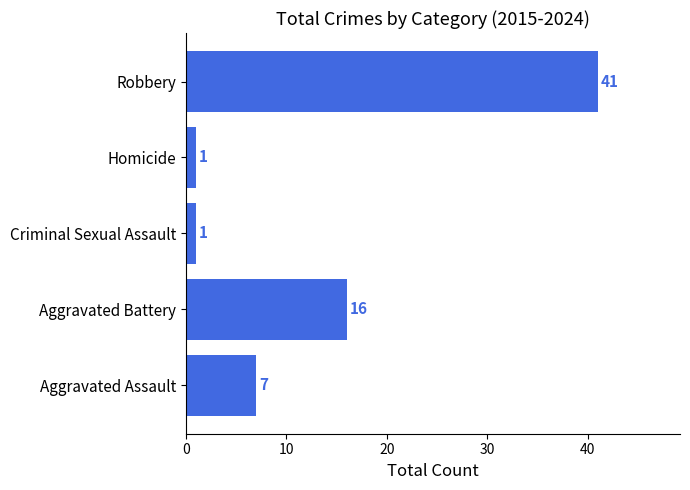

What is the ratio of the value at Homicide to the value at Criminal Sexual Assault?

1.0